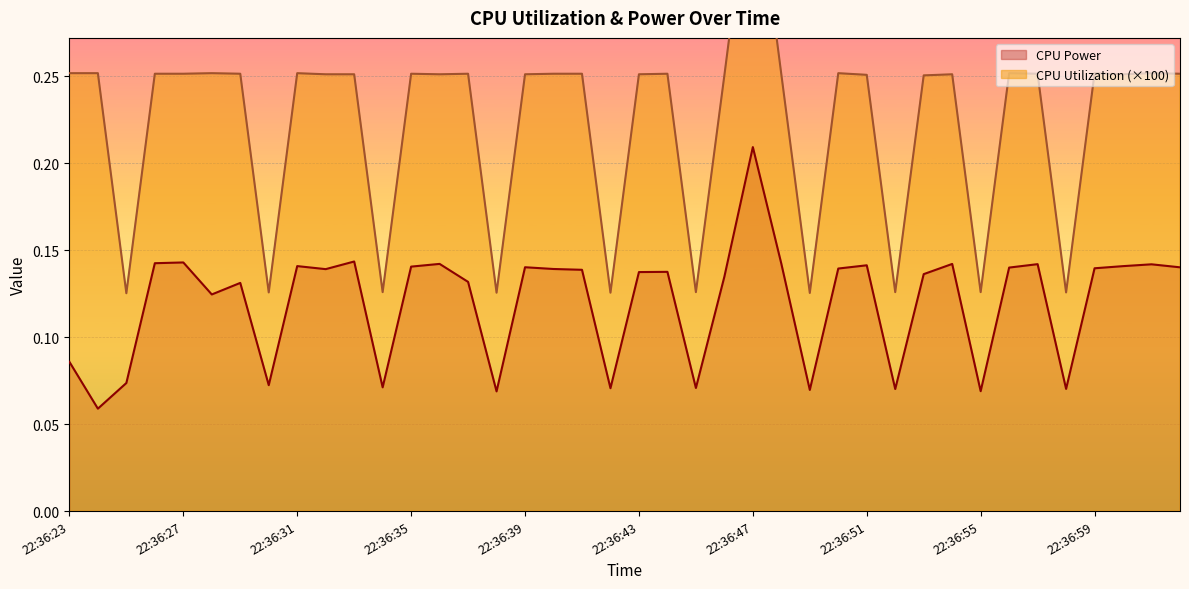

At 22:36:23, list the series in order from largest to smallest.

CPU Utilization, CPU Power